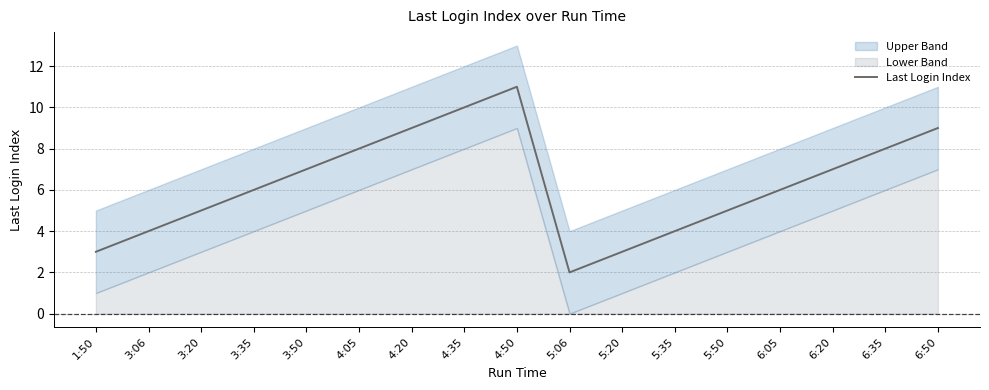

Count the values in the range 4 to 8.

10